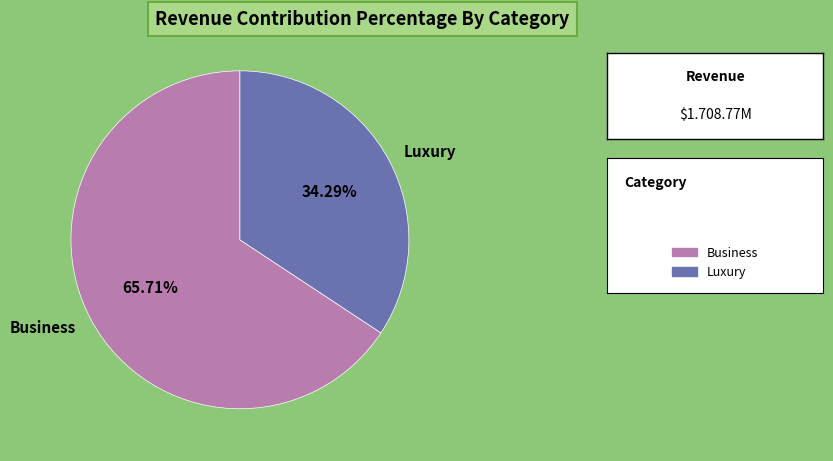

Approximately how many times larger is the value at Luxury compared to Business?

0.5